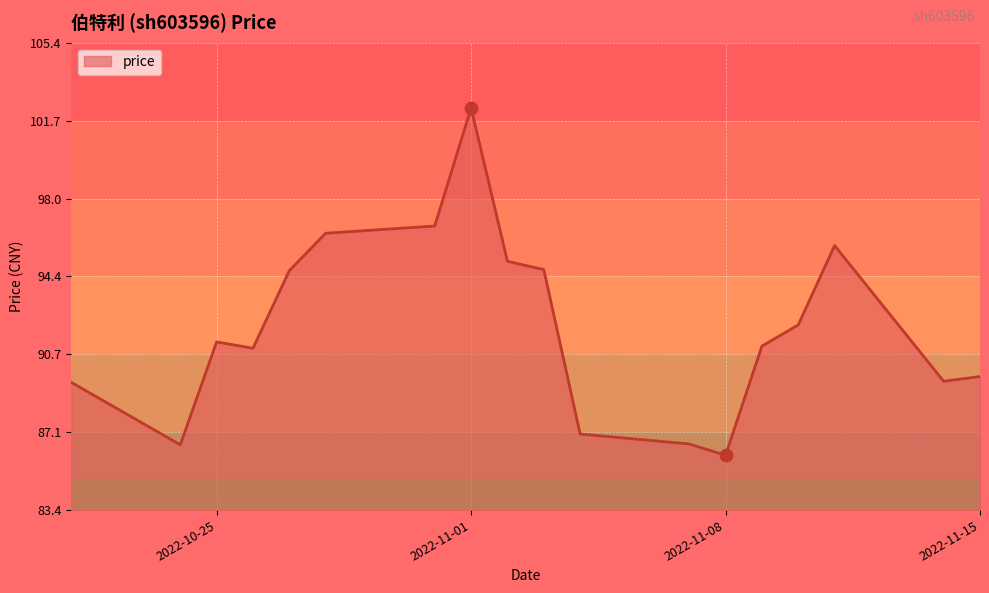

What is the greatest value displayed?

102.3